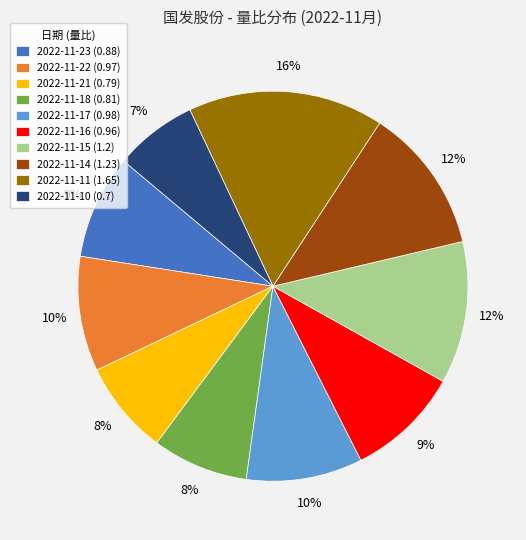

Is there any slice that represents more than half of the pie?

No